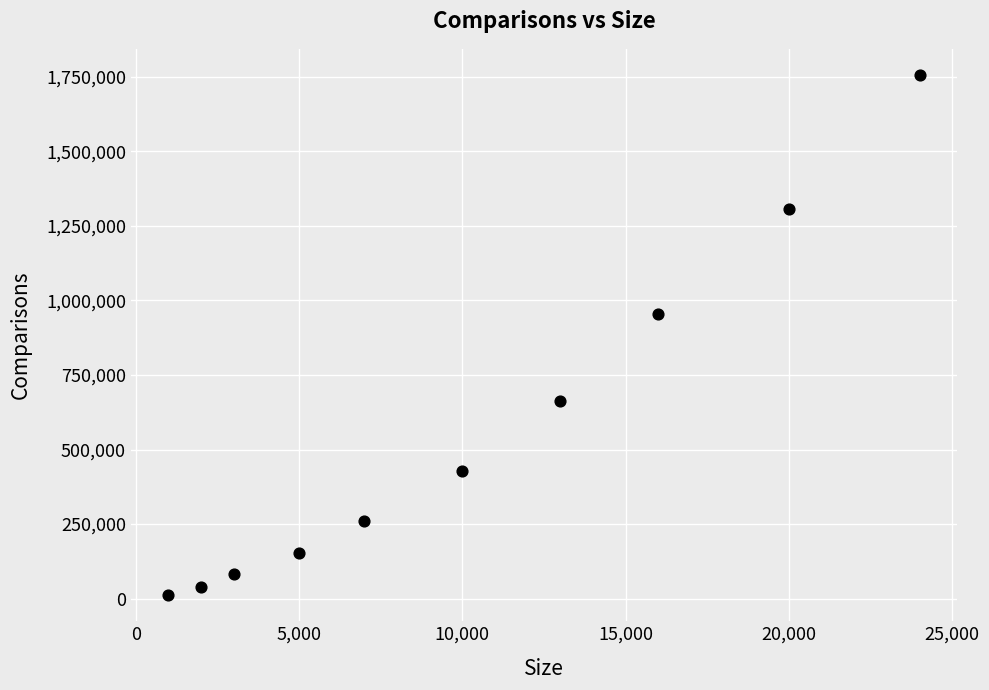

What Y value in the scatter plot is closest to 883885?

952907